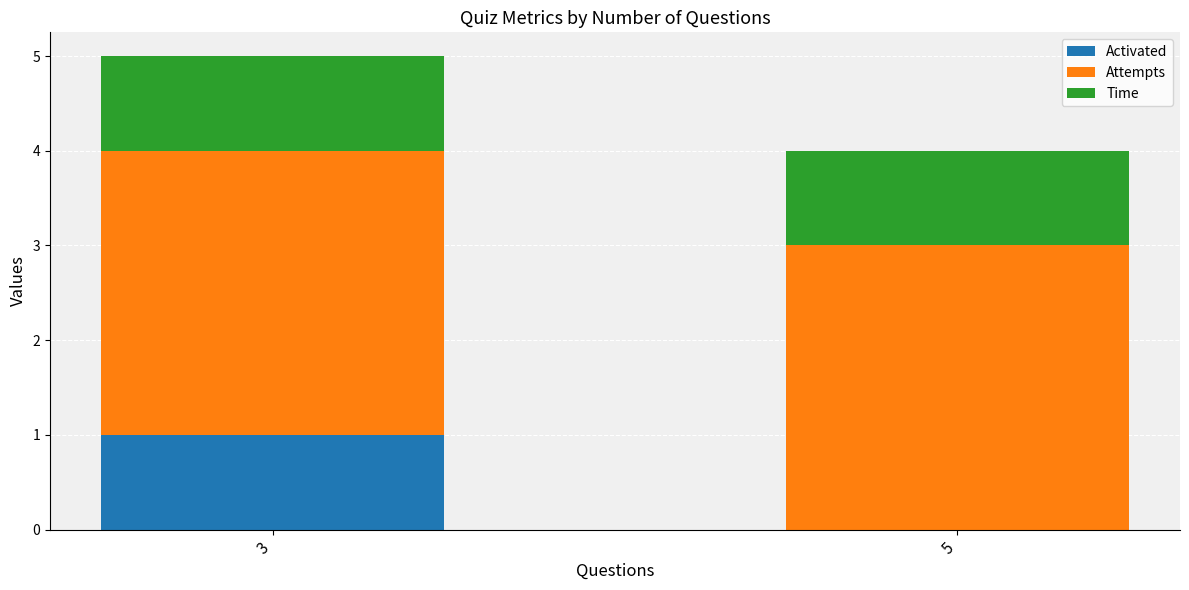

At which label does Activated reach its peak?

3